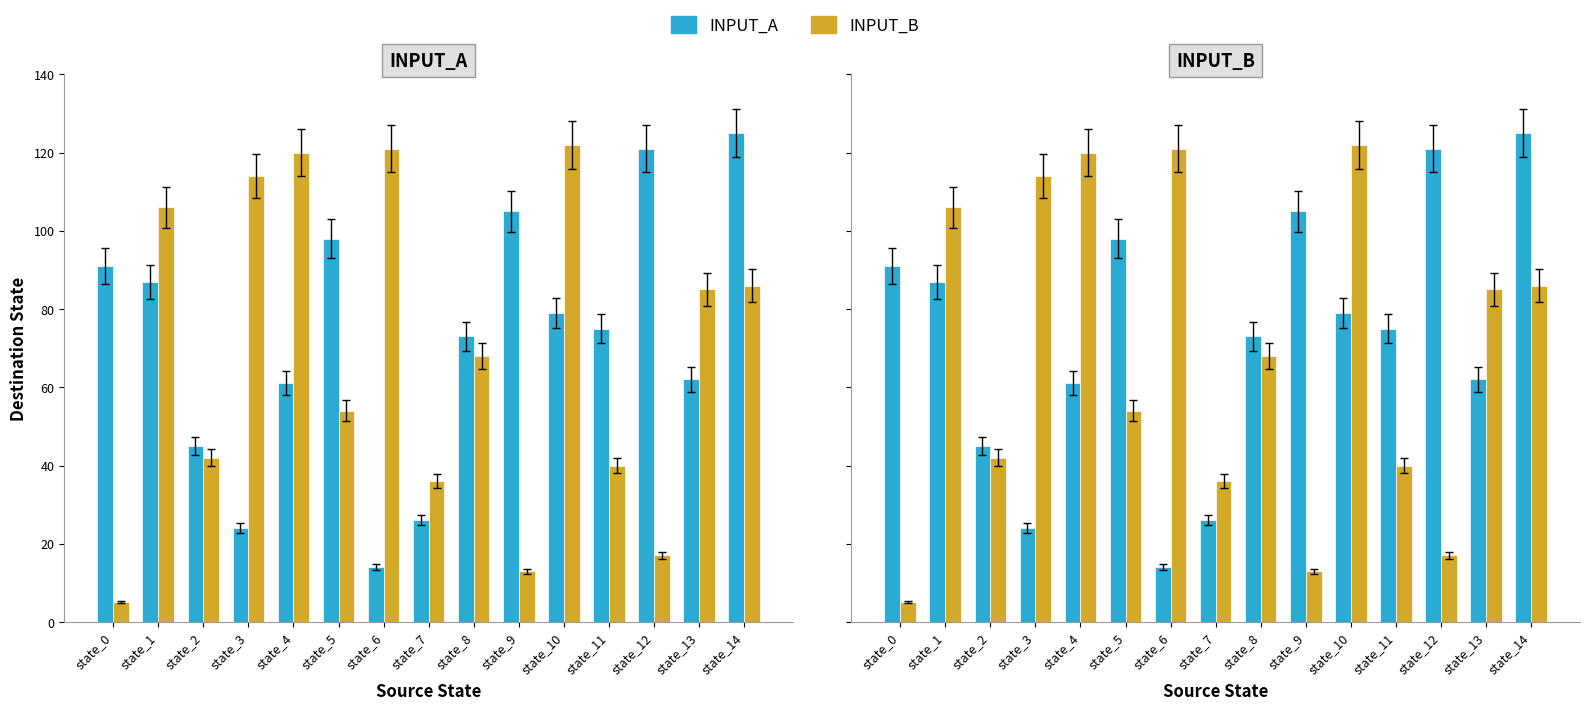

True or false: INPUT_B has a value of 122 at state_10.

True